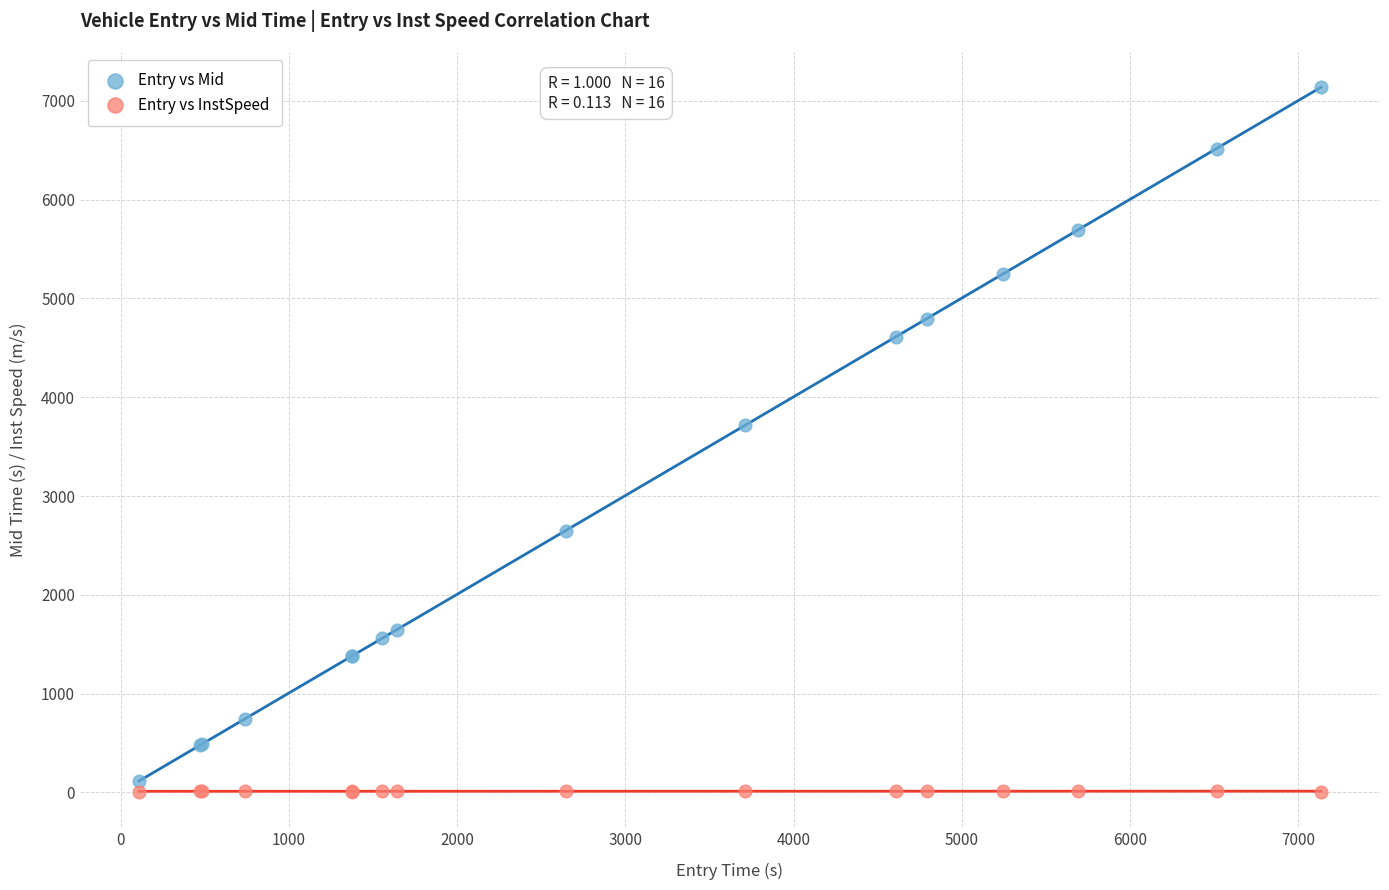

Across all series, what Y value is closest to 3572?

3717.2